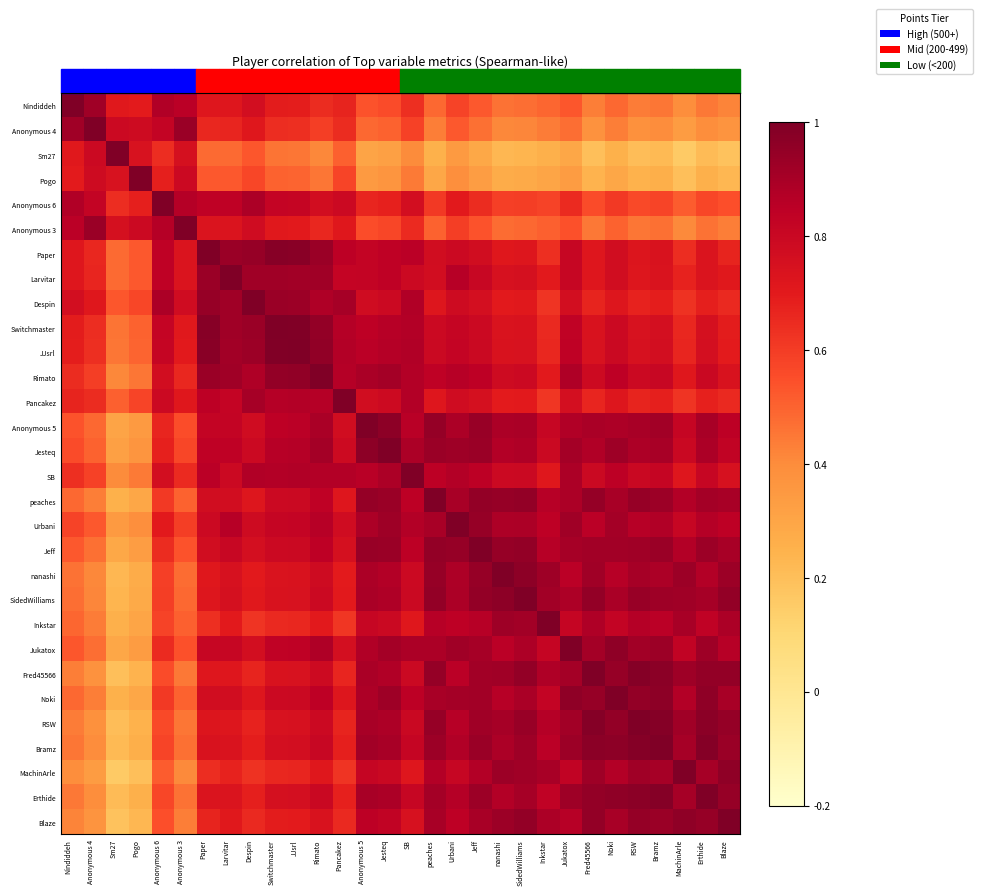

At how many categories does at least one series exceed 0?

30